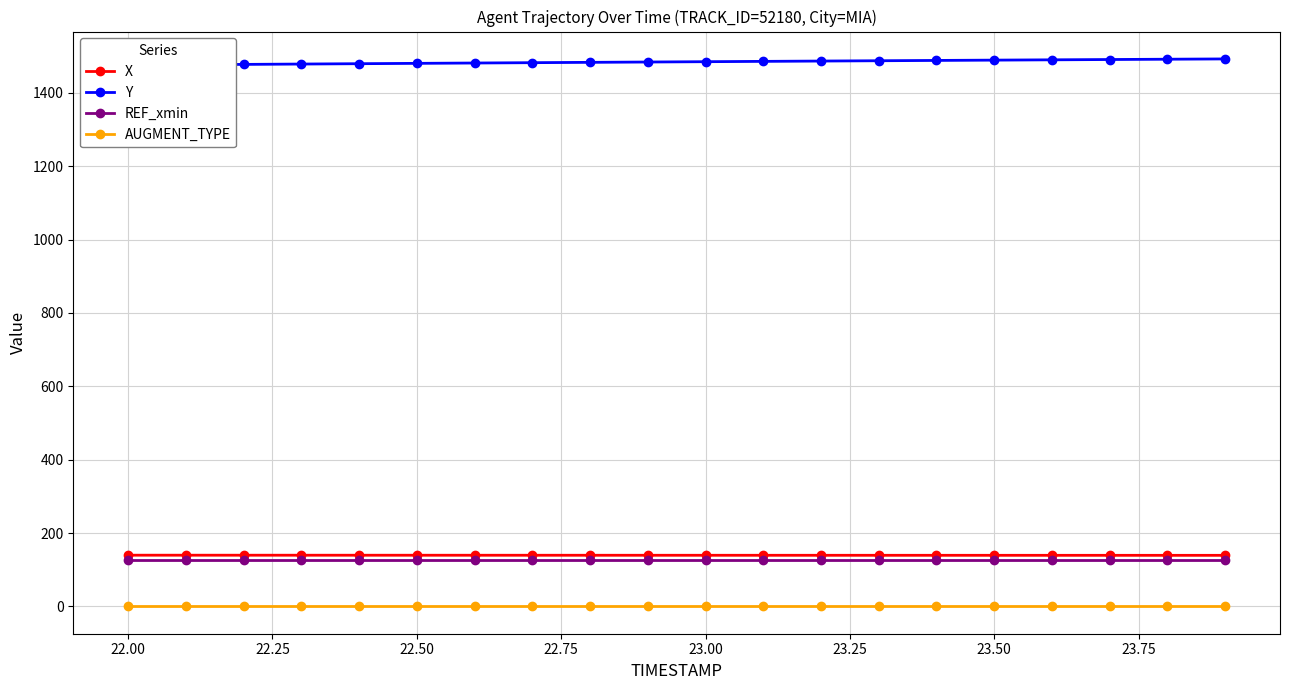

Reading left to right, list all the values displayed in this chart.

X: 139.5	139.5	139.5	139.4	139.4	139.4	139.4	139.3	139.3	139.3	139.3	139.3	139.2	139.2	139.2	139.2	139.2	139.1	139.1	139.1
Y: 1475.8	1476.8	1477.8	1478.8	1479.7	1480.7	1481.6	1482.5	1483.4	1484.3	1485.2	1486.1	1486.9	1487.8	1488.6	1489.5	1490.3	1491.1	1491.9	1492.7
REF_xmin: 126.0	126.0	126.0	126.0	126.0	126.0	126.0	126.0	126.0	126.0	126.0	126.0	126.0	126.0	126.0	126.0	126.0	126.0	126.0	126.0
AUGMENT_TYPE: 0.0	0.0	0.0	0.0	0.0	0.0	0.0	0.0	0.0	0.0	0.0	0.0	0.0	0.0	0.0	0.0	0.0	0.0	0.0	0.0